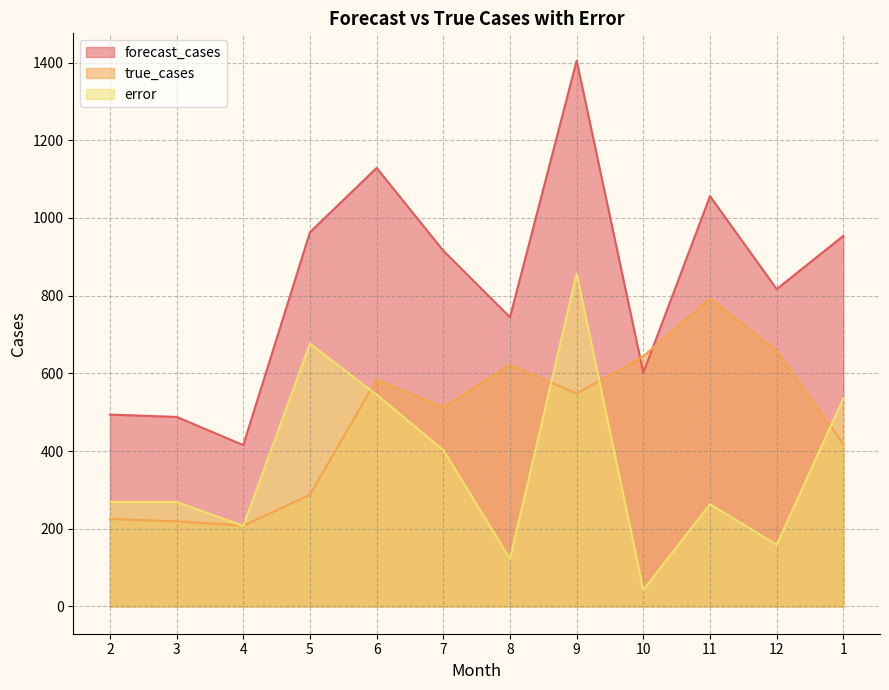

How many data points in forecast_cases are above 915?

6